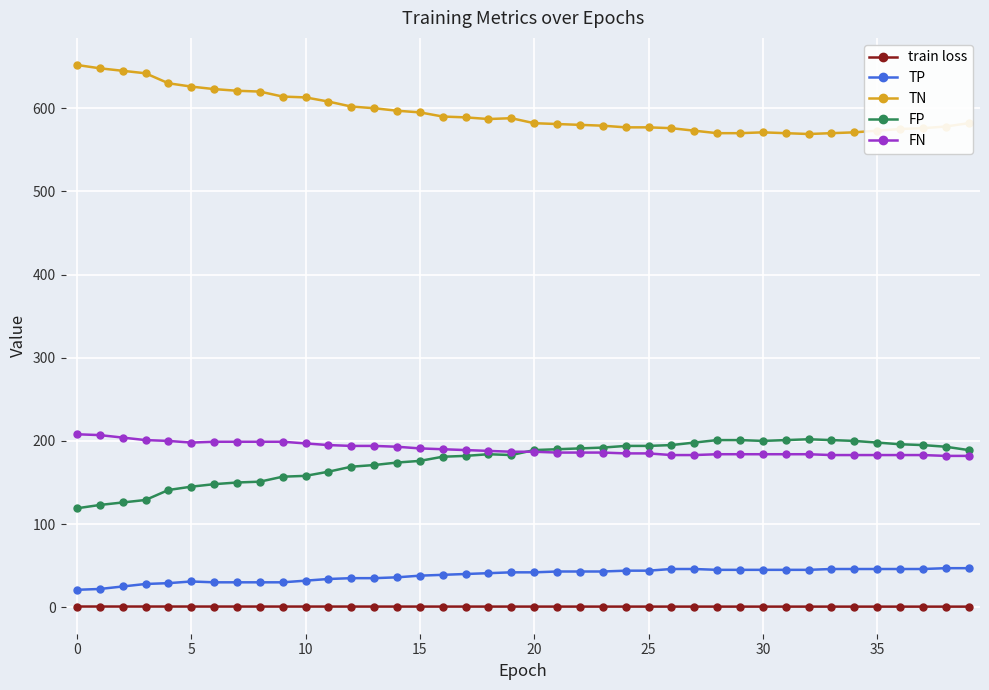

True or false: FP and train loss intersect in this chart.

False